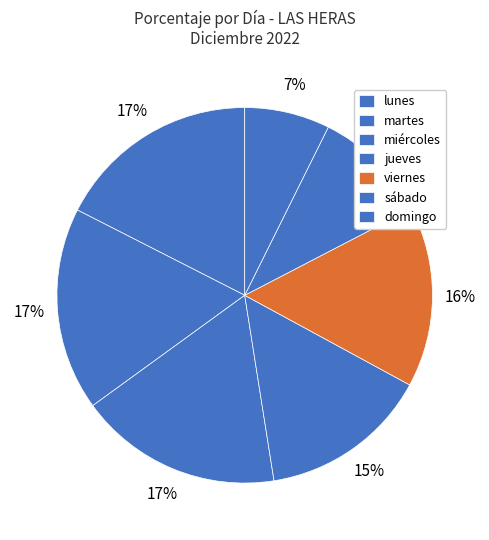

How many segments does this pie chart have?

7